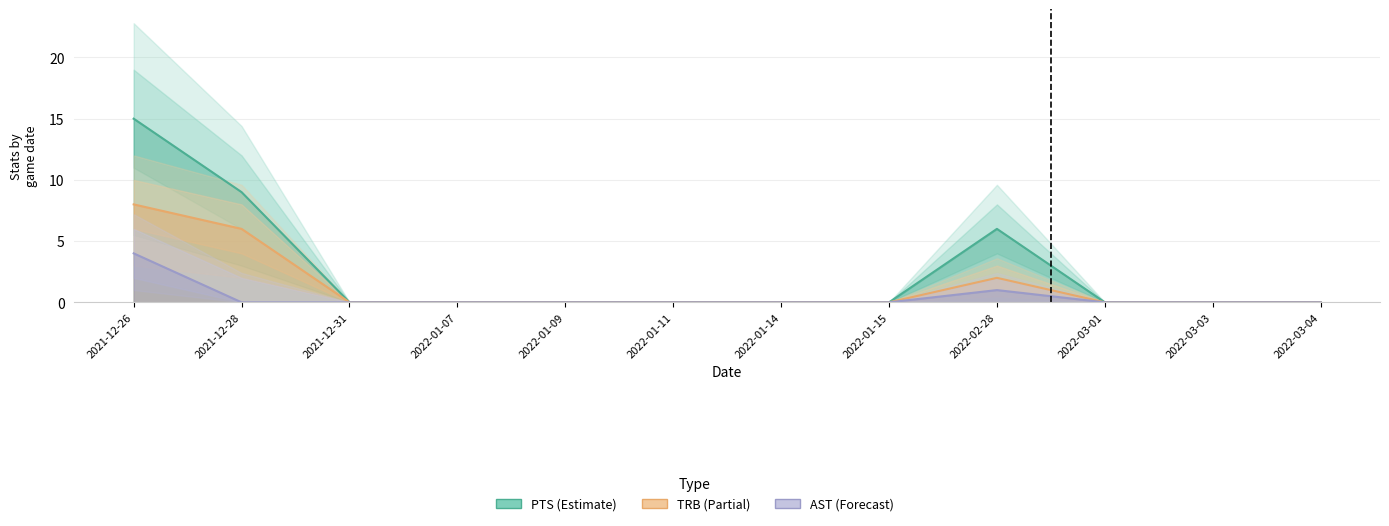

What is the average value of the PTS series?

2